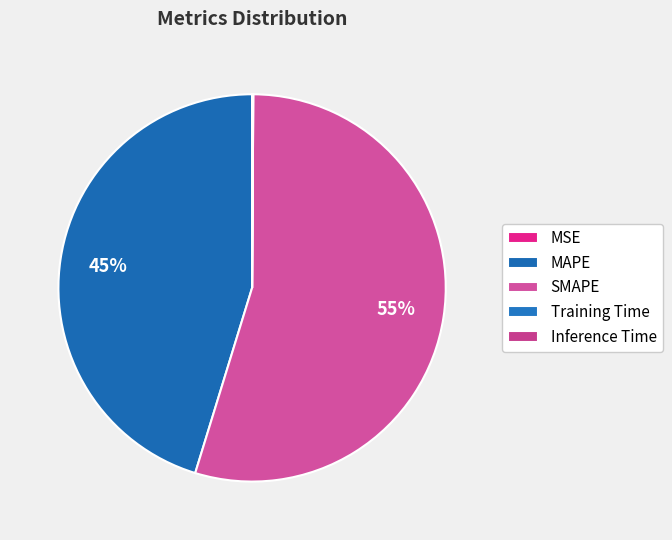

Does MSE represent more than half of the total?

No